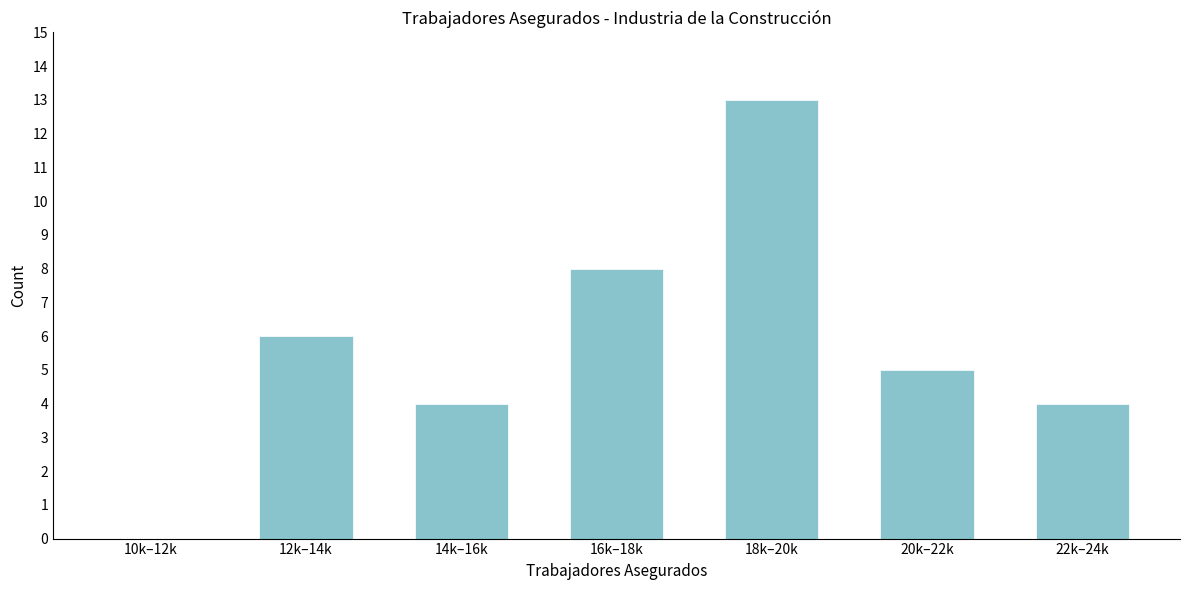

Reading left to right, list all the values displayed in this chart.

10k–12k=0	12k–14k=6	14k–16k=4	16k–18k=8	18k–20k=13	20k–22k=5	22k–24k=4